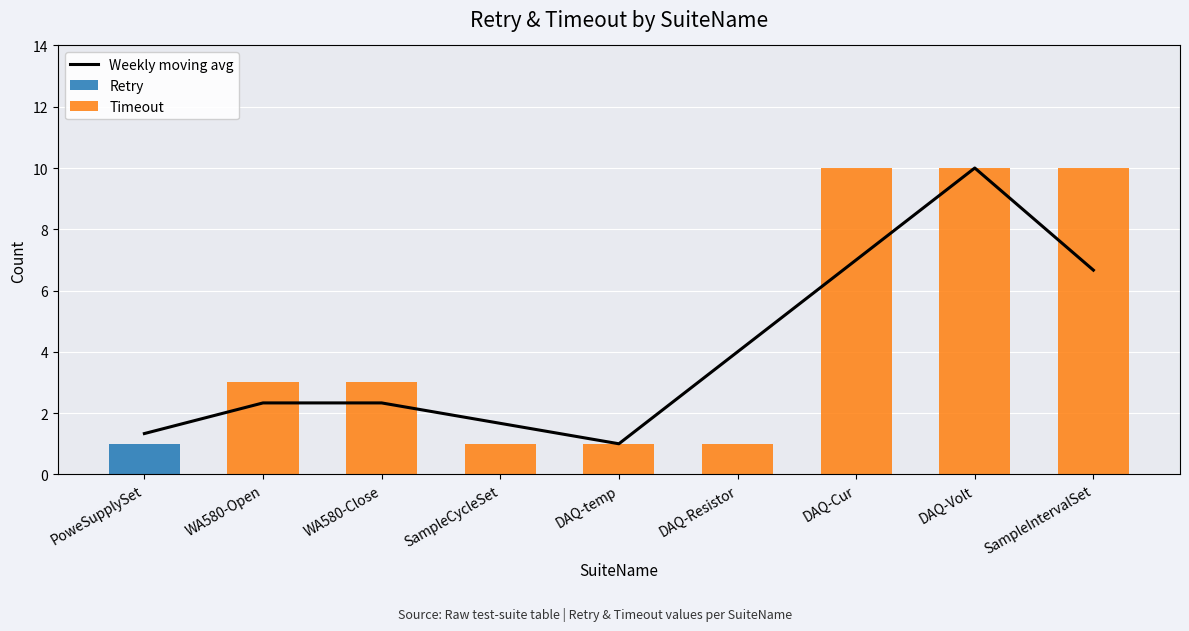

Reading left to right, what are all the values shown in this chart?

Weekly moving avg: PoweSupplySet=1.3	WA580-Open=2.3	WA580-Close=2.3	SampleCycleSet=1.7	DAQ-temp=1.0	DAQ-Resistor=4.0	DAQ-Cur=7.0	DAQ-Volt=10.0	SampleIntervalSet=6.7
Retry: PoweSupplySet=1.0	WA580-Open=0.0	WA580-Close=0.0	SampleCycleSet=0.0	DAQ-temp=0.0	DAQ-Resistor=0.0	DAQ-Cur=0.0	DAQ-Volt=0.0	SampleIntervalSet=0.0
Timeout: PoweSupplySet=0.0	WA580-Open=3.0	WA580-Close=3.0	SampleCycleSet=1.0	DAQ-temp=1.0	DAQ-Resistor=1.0	DAQ-Cur=10.0	DAQ-Volt=10.0	SampleIntervalSet=10.0